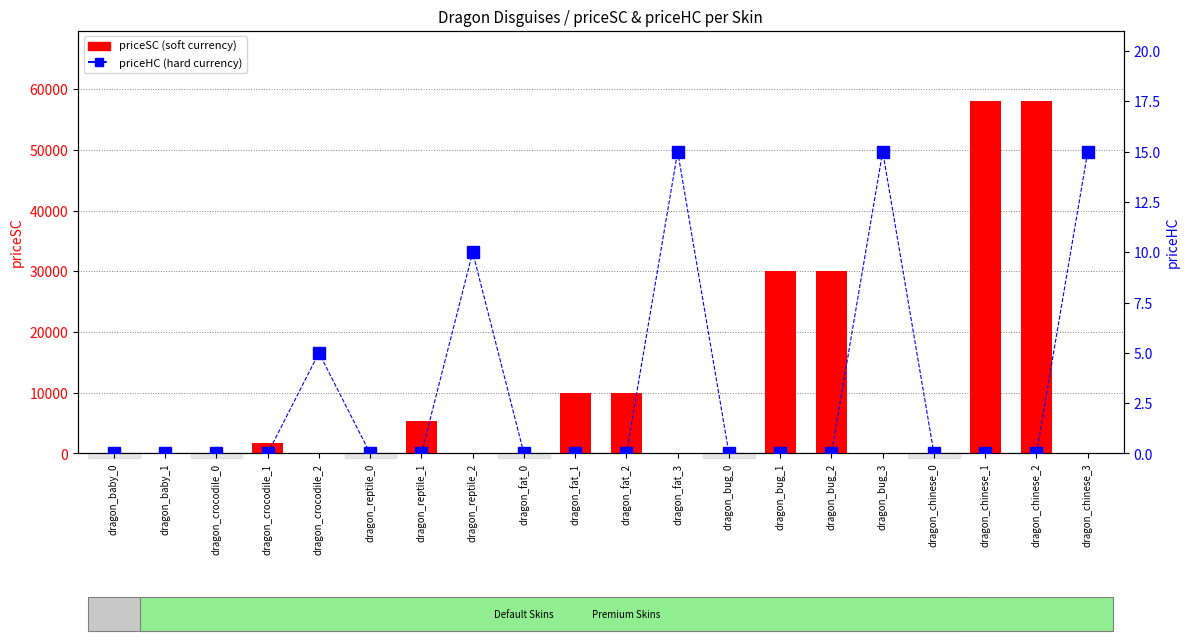

Reading right to left, list all the values displayed in this chart.

priceSC (soft currency): 0	58000	58000	0	0	30000	30000	0	0	10000	10000	0	0	5300	0	0	1700	0	100	0
priceHC (hard currency): 15	0	0	0	15	0	0	0	15	0	0	0	10	0	0	5	0	0	0	0